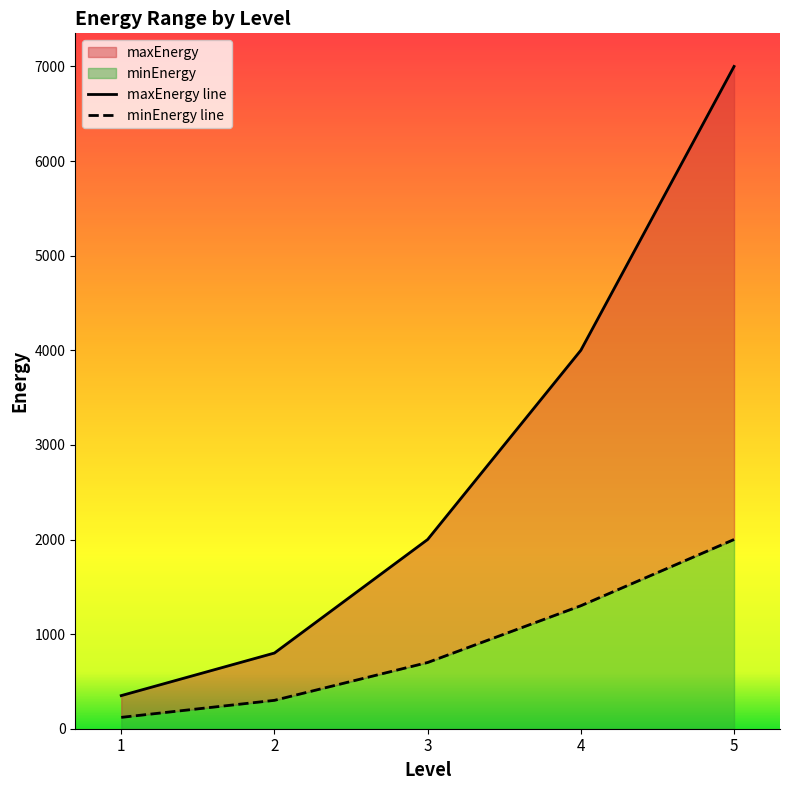

True or false: minEnergy and maxEnergy cross at least once.

False